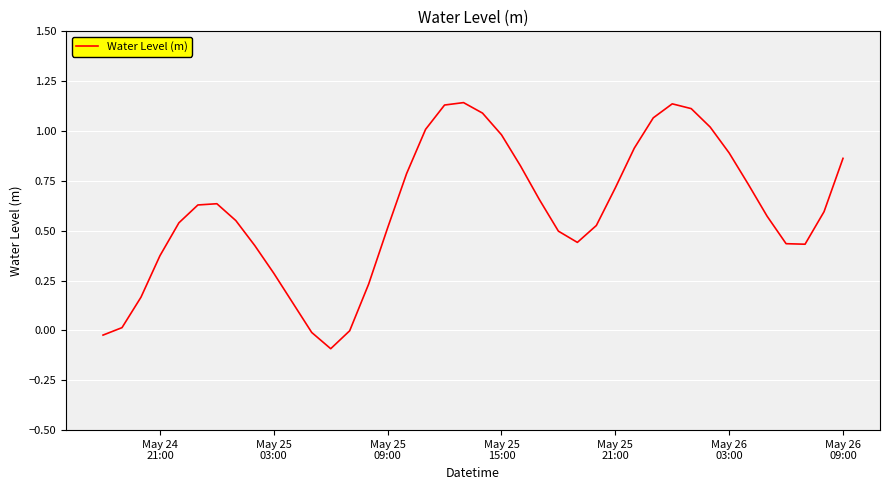

What is the difference between the maximum and minimum values?

1.2